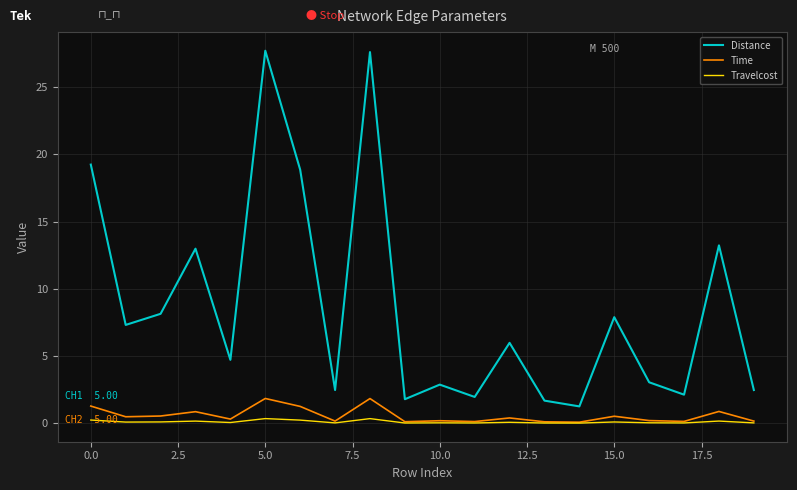

Rank the series by their maximum value, from highest to lowest.

Distance, Time, Travelcost